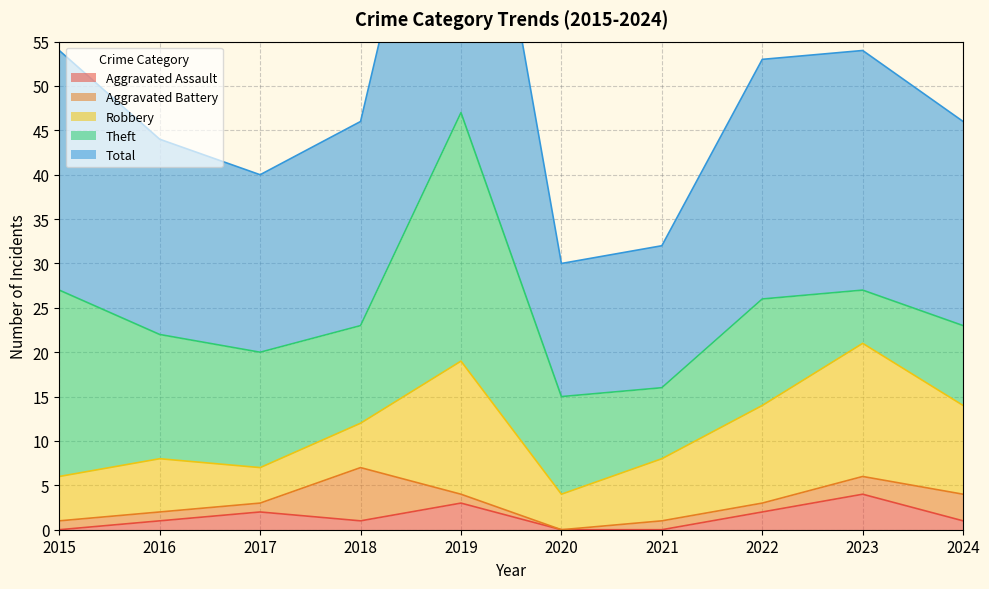

Reading right to left, list all the values displayed in this chart.

Aggravated Assault: 1	4	2	0	0	3	1	2	1	0
Aggravated Battery: 3	2	1	1	0	1	6	1	1	1
Robbery: 10	15	11	7	4	15	5	4	6	5
Theft: 9	6	12	8	11	28	11	13	14	21
Total: 23	27	27	16	15	47	23	20	22	27